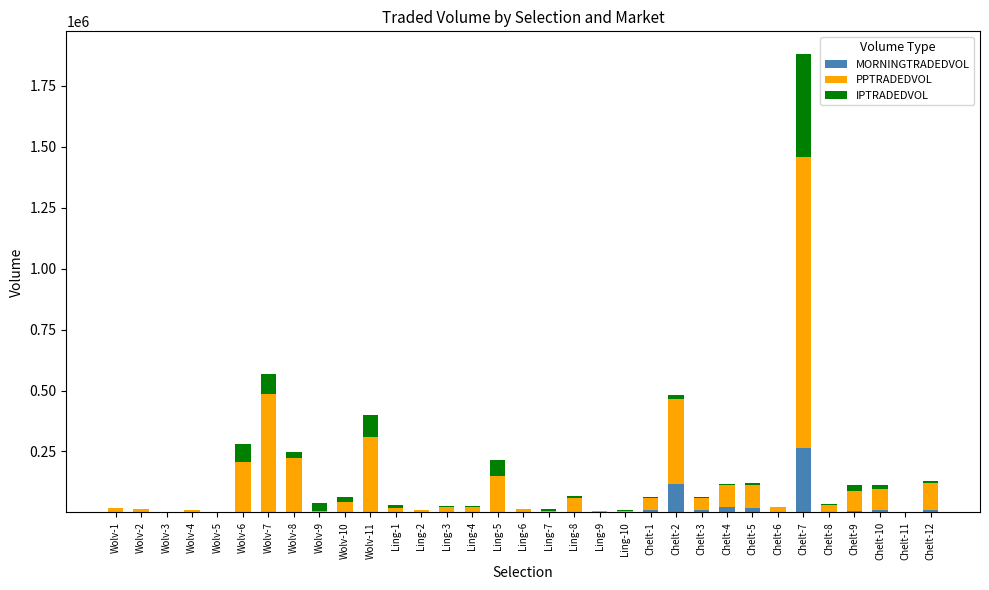

How many values in the MORNINGTRADEDVOL series exceed 1034?

17